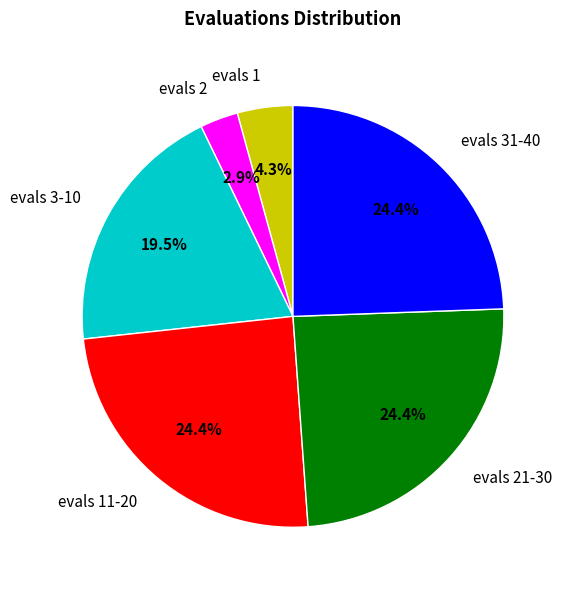

To the nearest percent, what is the difference between the largest and smallest slice percentages?

22%